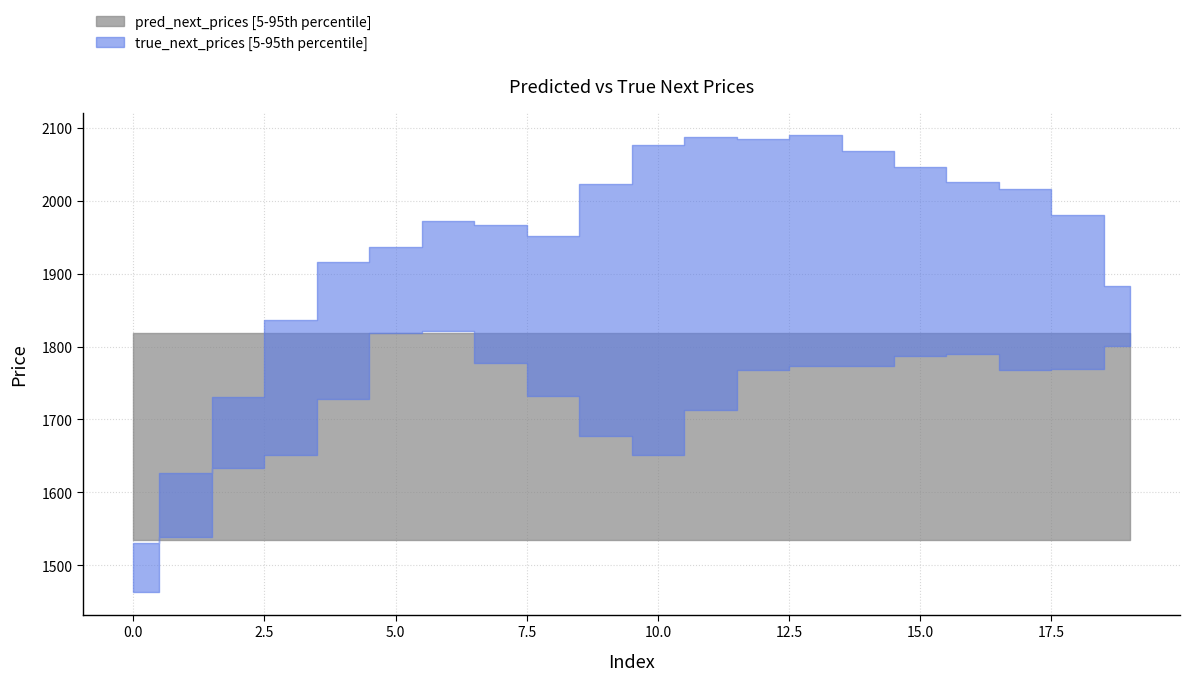

What is the highest value of the true_next_prices series?

2089.4